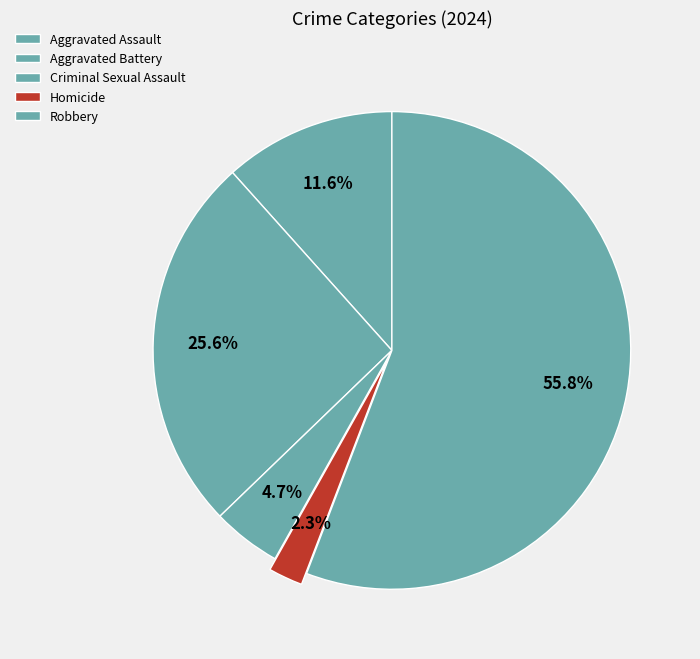

How many segments does this pie chart have?

5